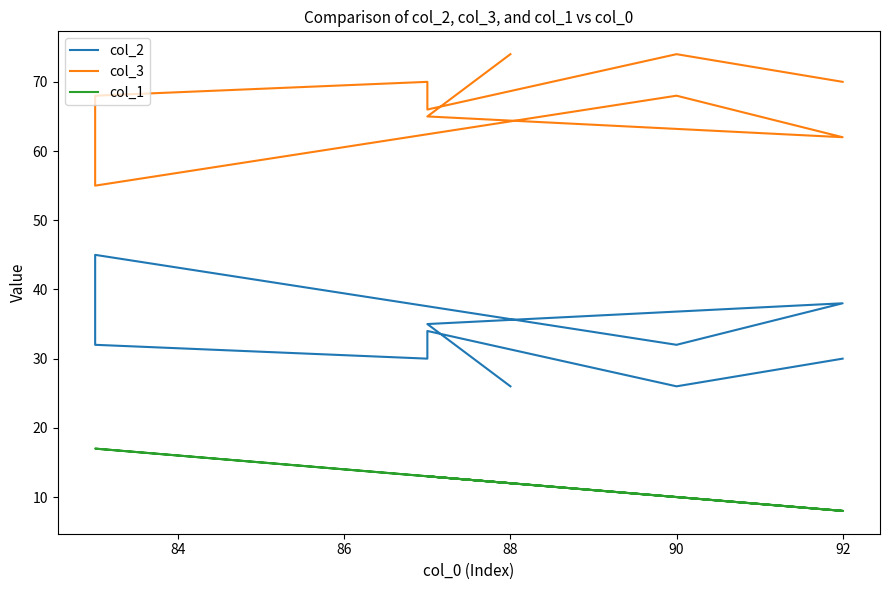

At 92, list the series in order from smallest to largest.

col_1, col_2, col_3